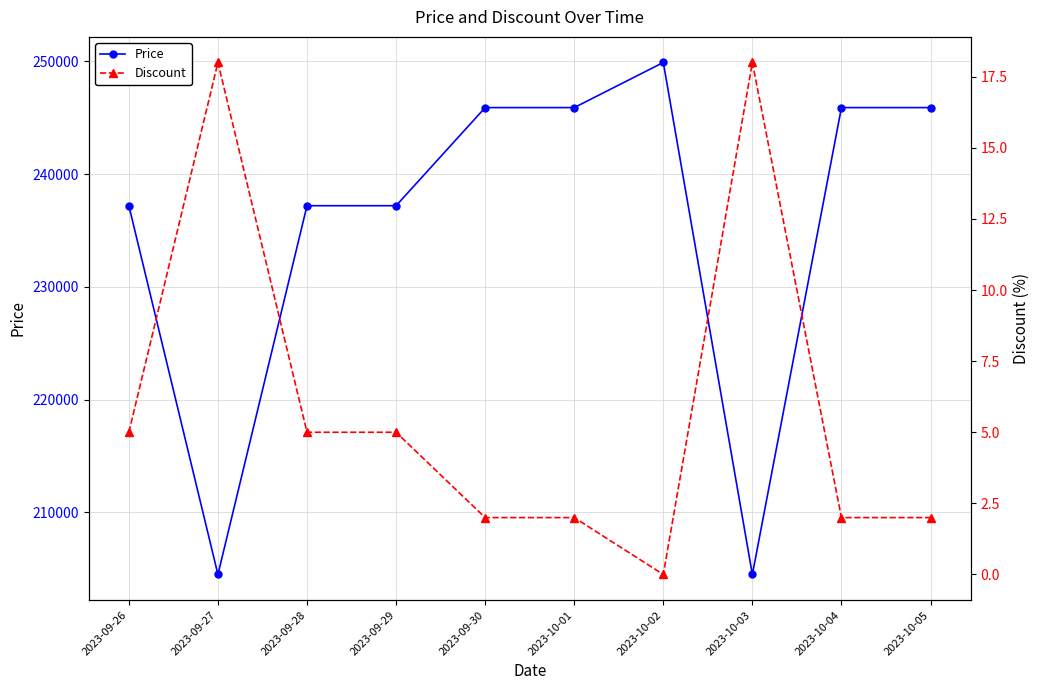

What is the sum of all Discount values?

59